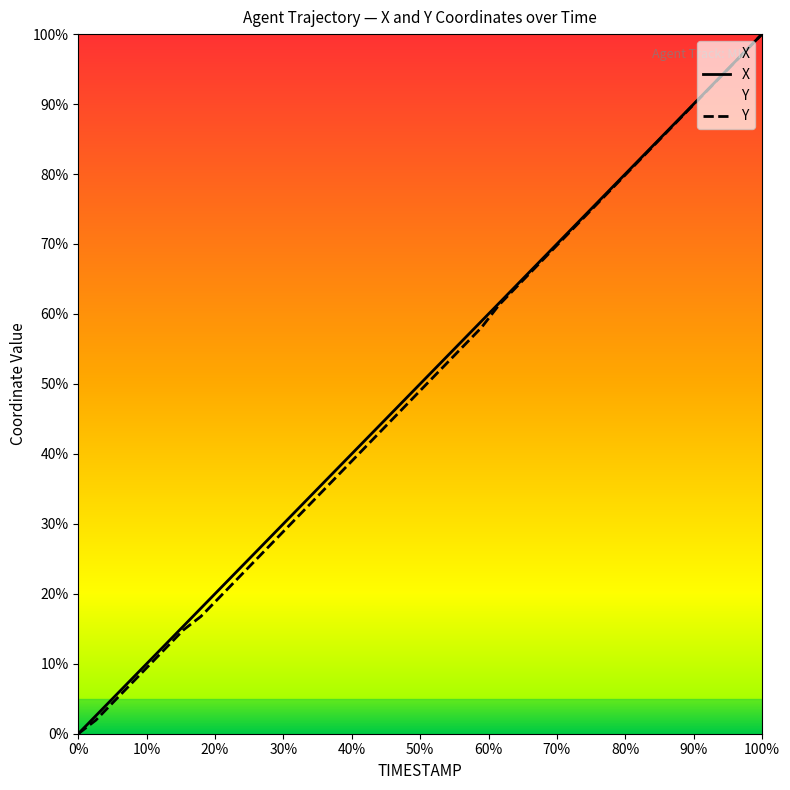

What are all the series names shown in the legend?

X, Y